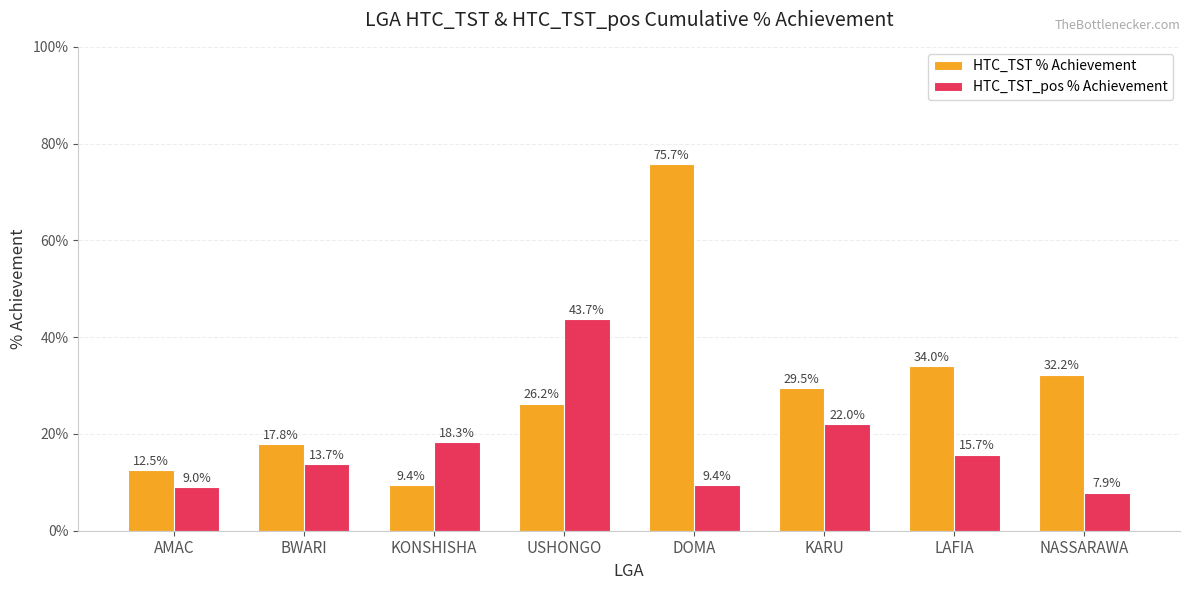

What is the value of the HTC_TST_pos % Achievement bar at the 7th from the left?

15.7